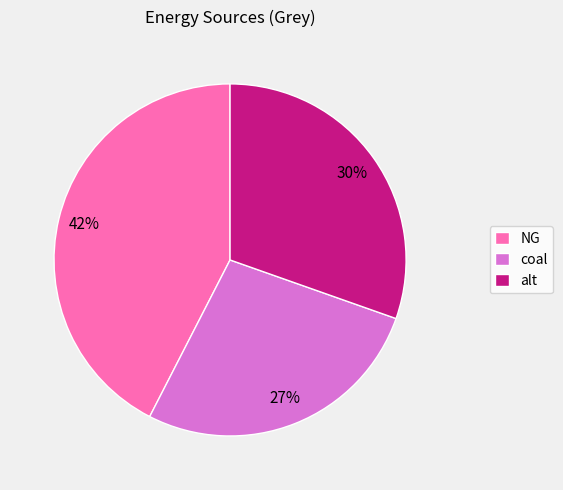

What is the ratio of the value at alt to the value at coal?

1.1